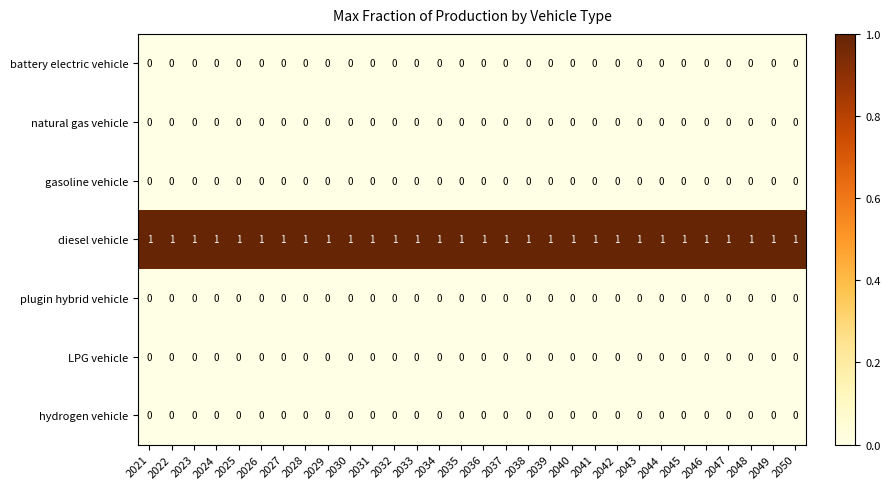

The diesel vehicle series shows 1 at 2043. True or false?

True